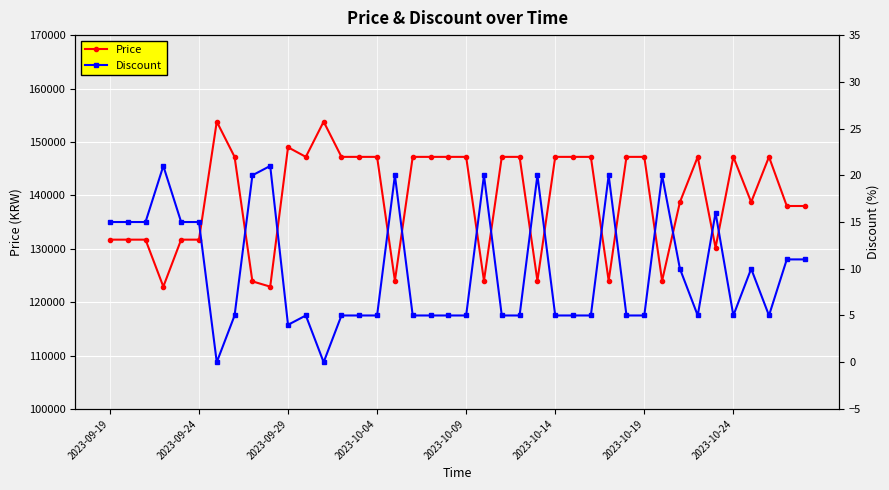

At how many categories does at least one series exceed 107563?

40